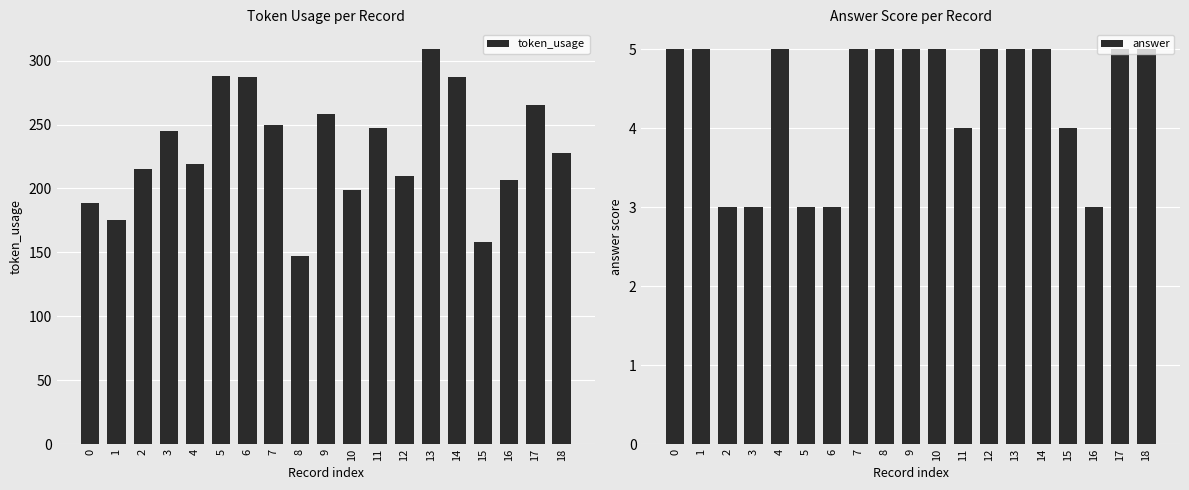

How many groups of bars are there?

19